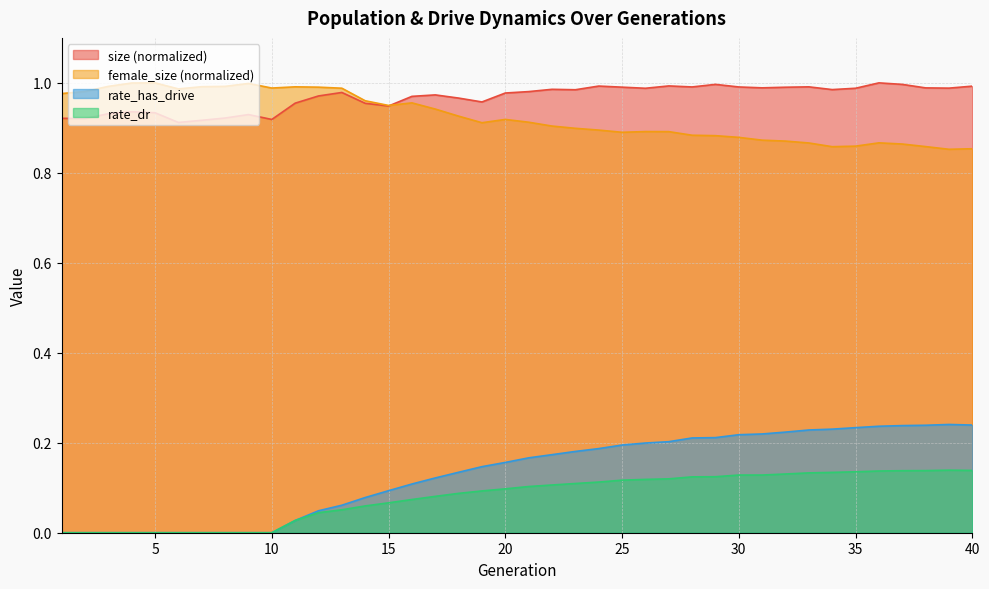

What is the difference between the second highest and second lowest values in the rate_dr series?

0.1